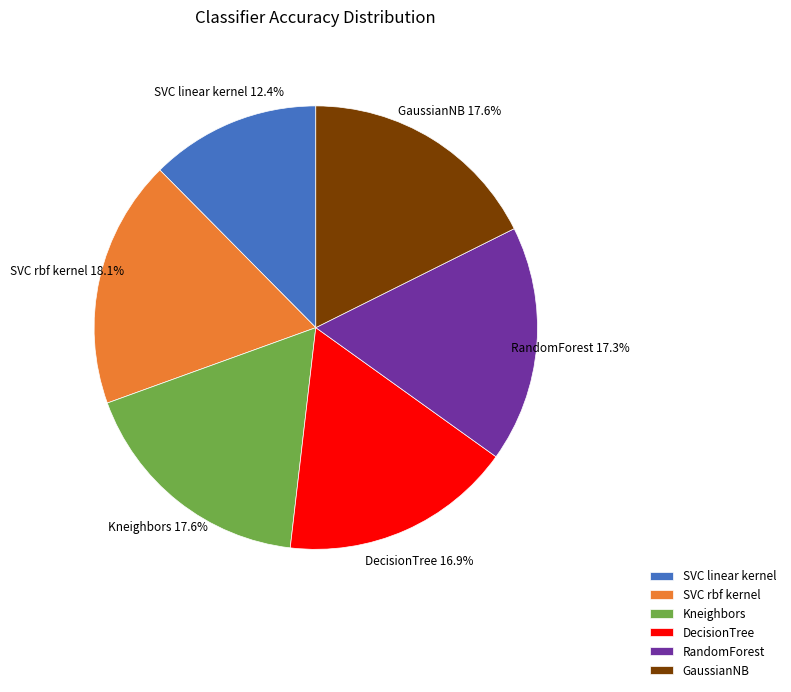

How many segments does this pie chart have?

6